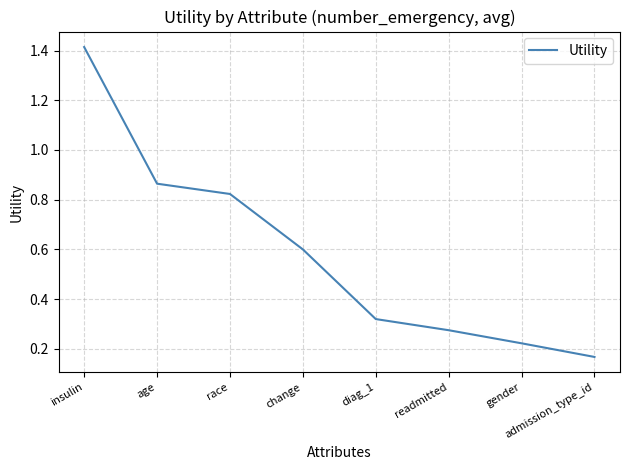

How many categories are shown in the chart?

8